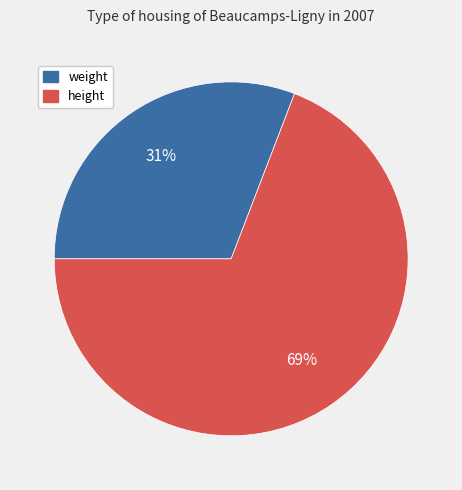

Count the number of slices in the pie.

2